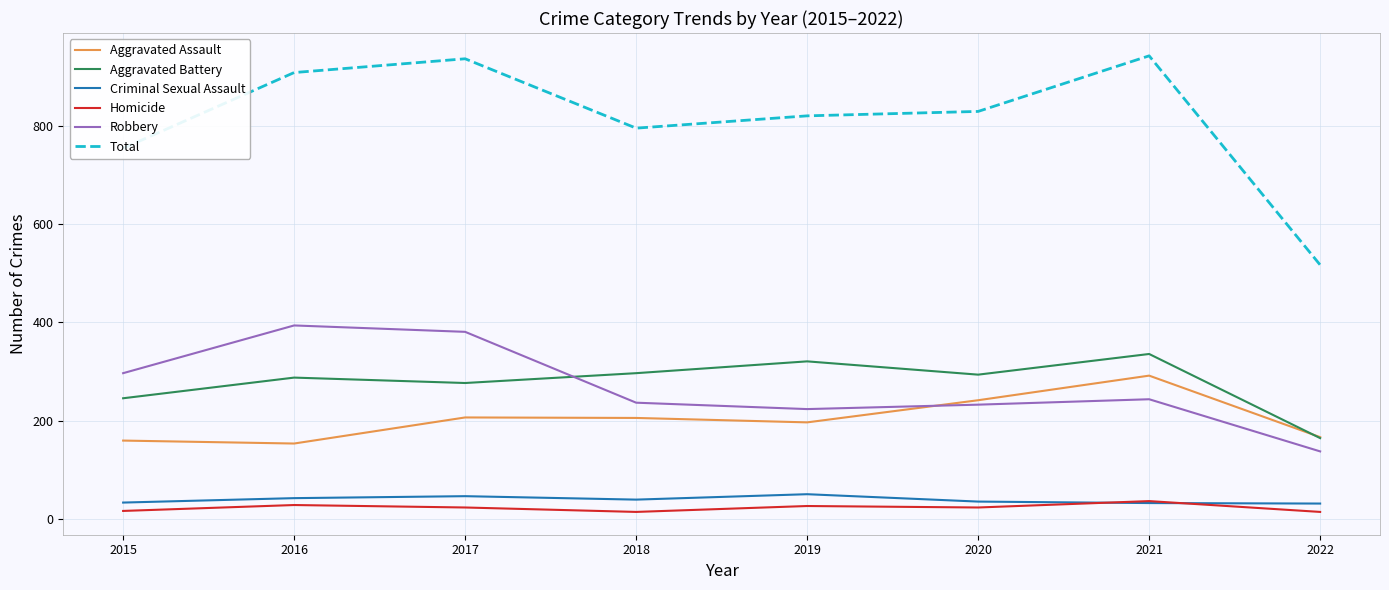

What is the difference between the Total values at 2016 and 2022?

391